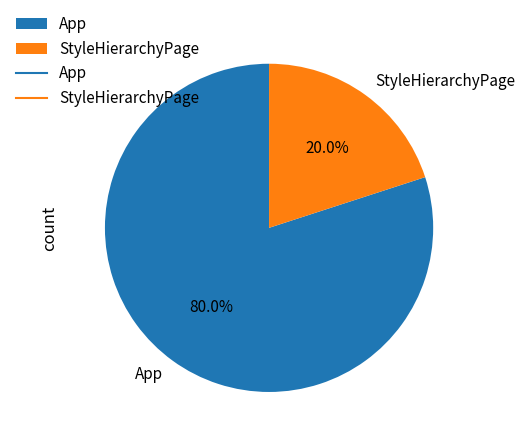

How many slices are in this pie chart?

2